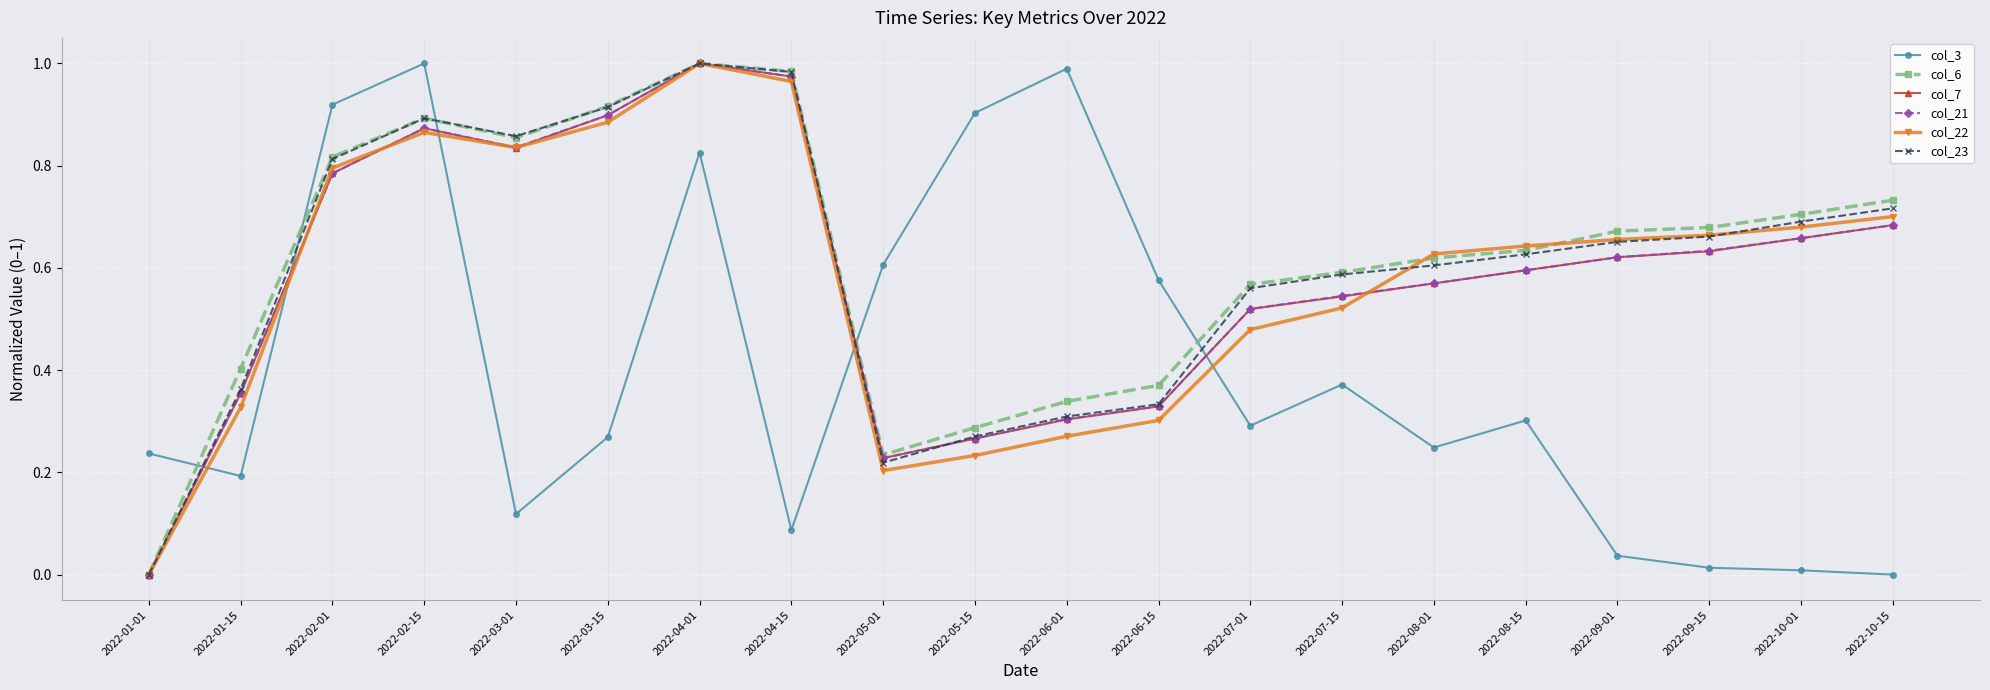

At which category does col_22 reach its first local peak?

2022-02-15